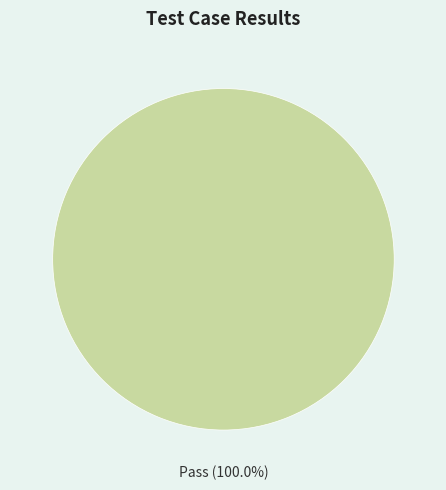

Is there any slice that represents more than half of the pie?

Yes